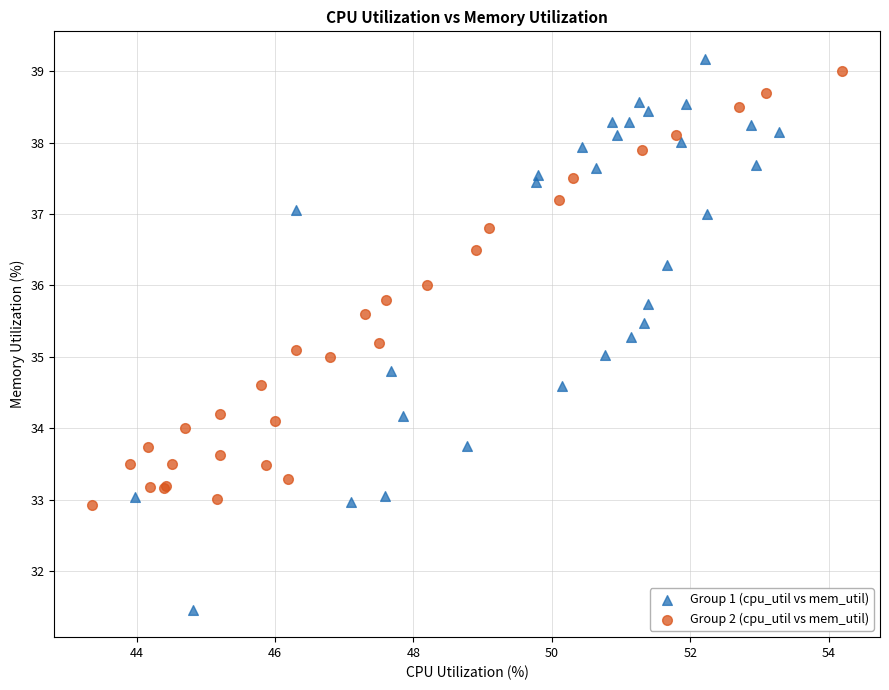

What are all the series names shown in the legend?

Group 1 (cpu_util vs mem_util), Group 2 (cpu_util vs mem_util)